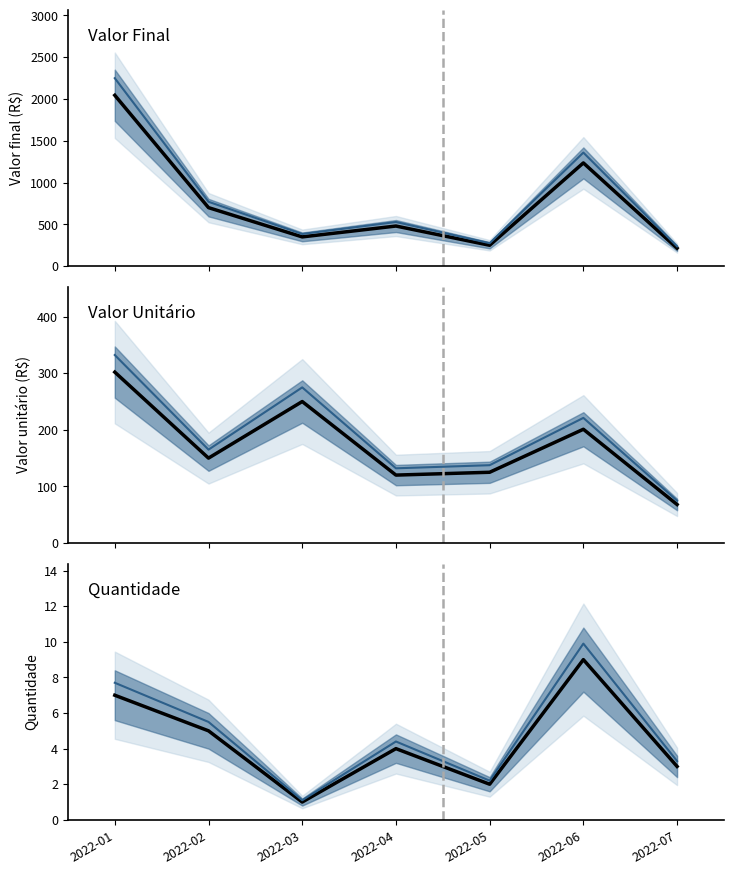

What is the maximum value for Valor final?

2044